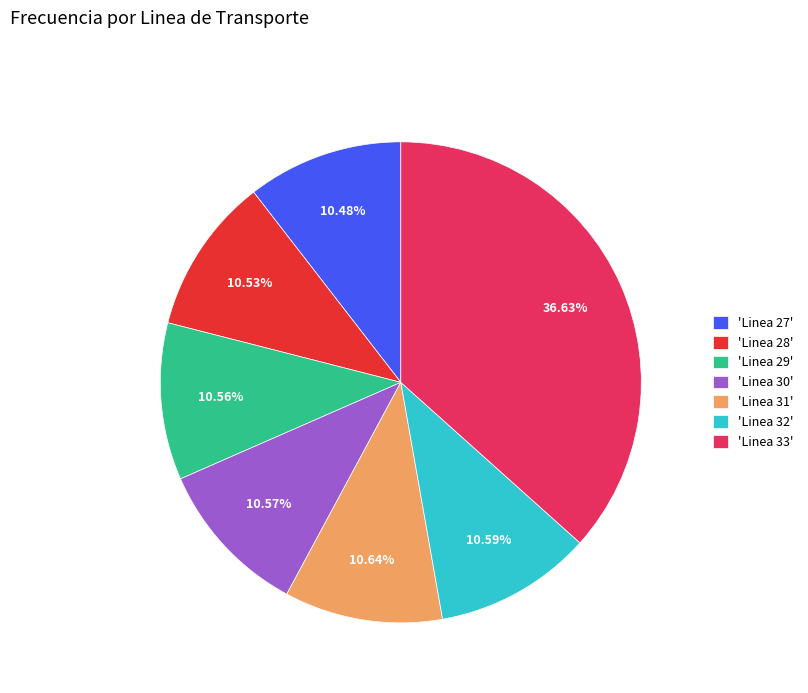

Do 'Linea 33' and 'Linea 28' together represent more than half of the pie?

No